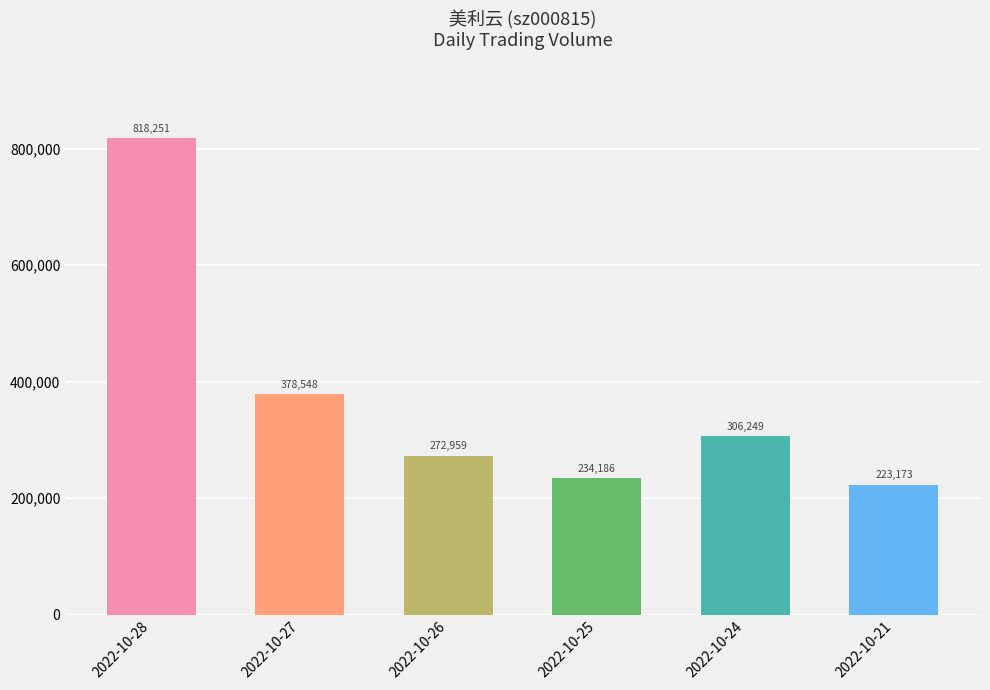

Where does the data first go above 306249?

2022-10-28